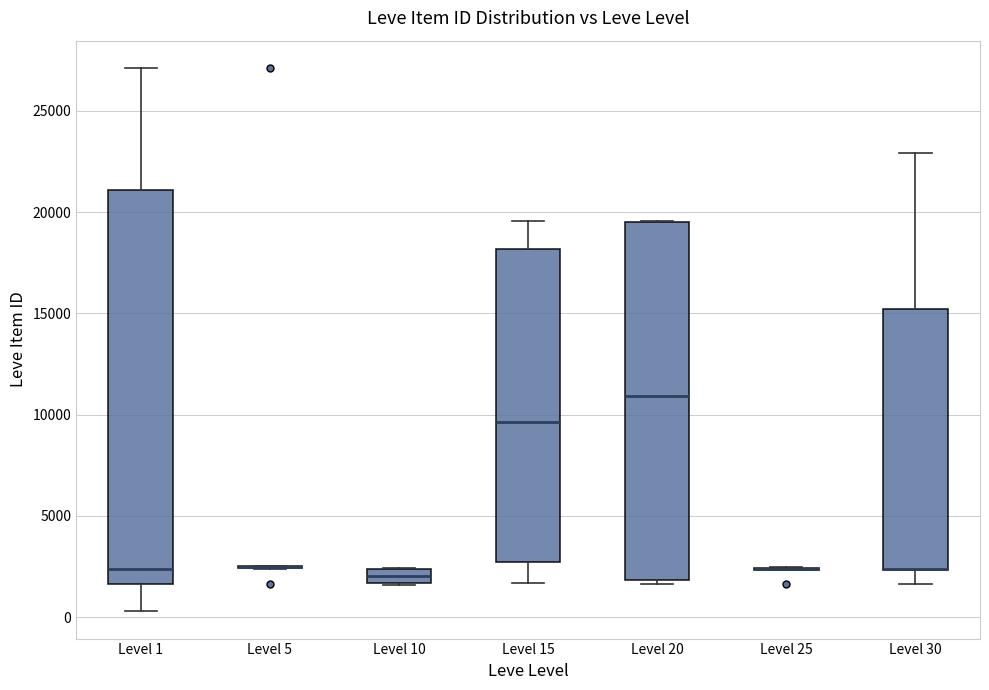

Where is the upper edge of the box for Level 1 on the y-axis? The values are not printed on the chart, so give them approximately, as read against the axis.

21000